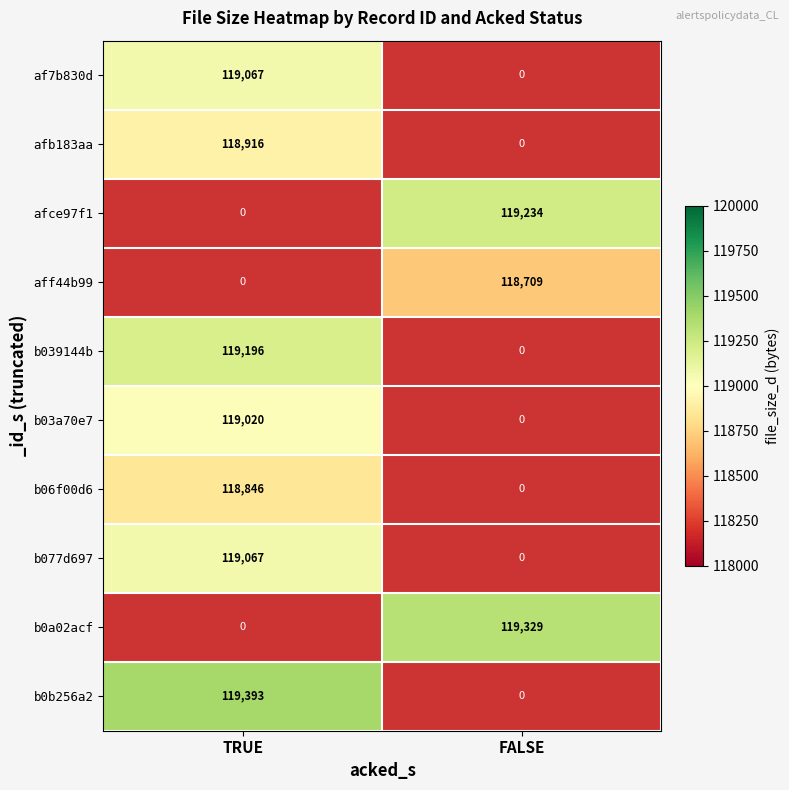

Is it true that b039144b equals 164787 at TRUE?

False